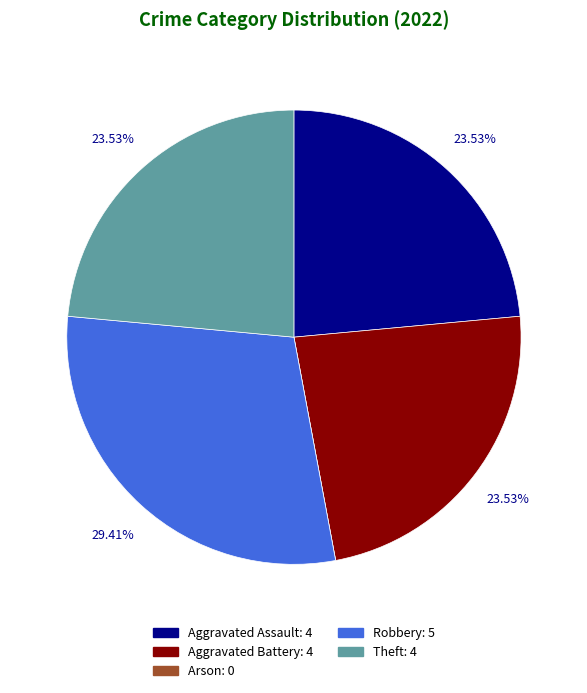

The Aggravated Battery slice represents 24% of the pie. True or false?

True